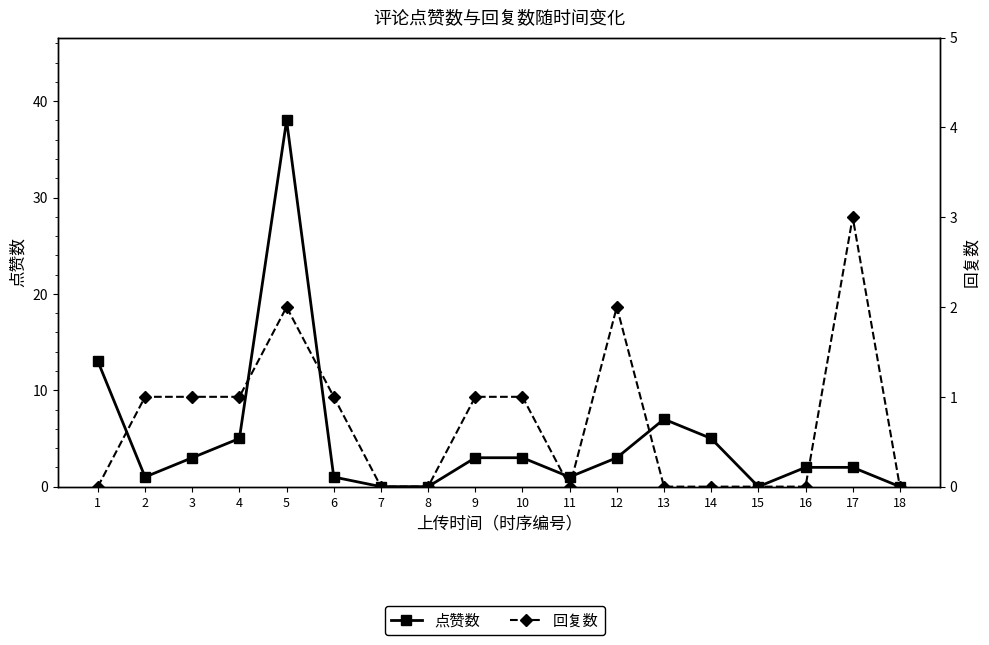

Where do 回复数 and 点赞数 first cross each other?

16 and 17